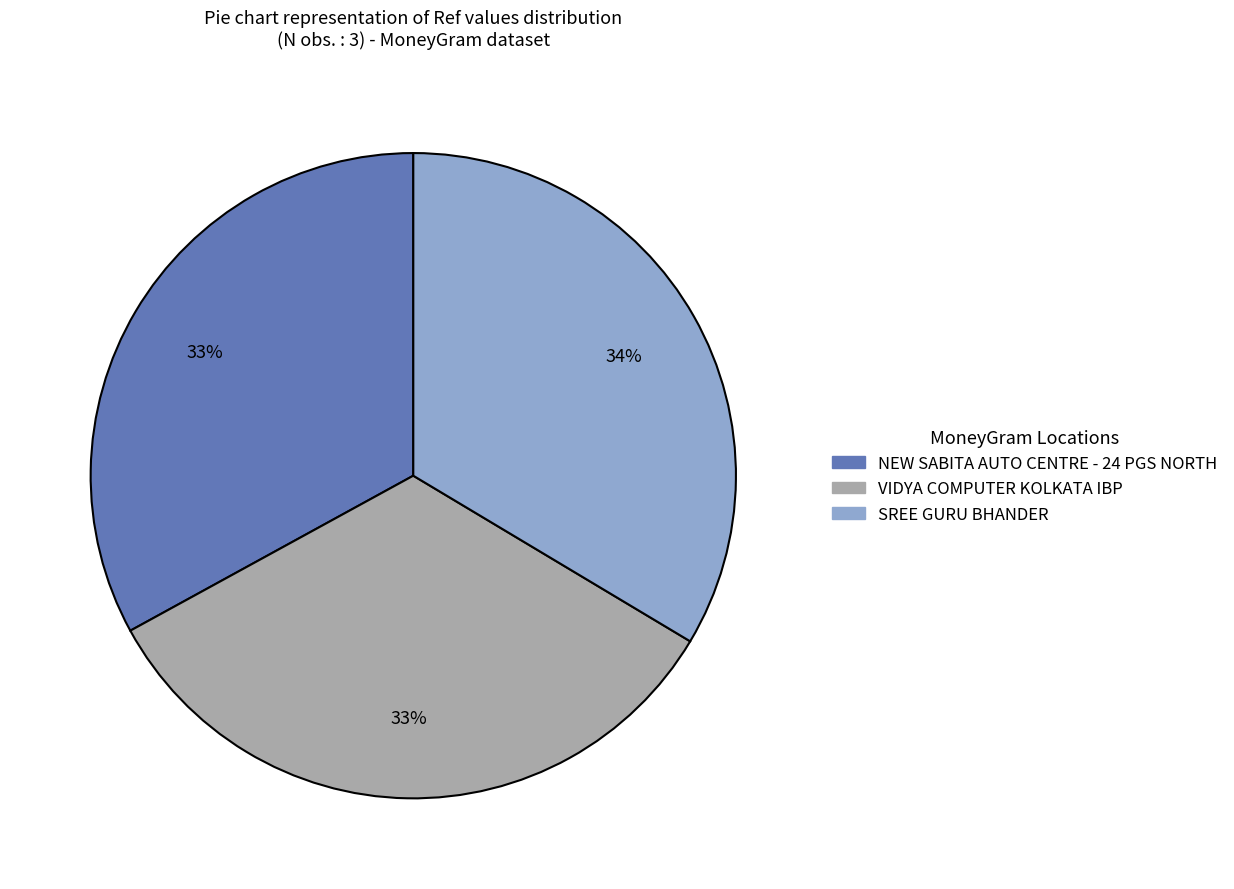

Approximately how many times larger is the value at VIDYA COMPUTER KOLKATA IBP compared to SREE GURU BHANDER?

1.0